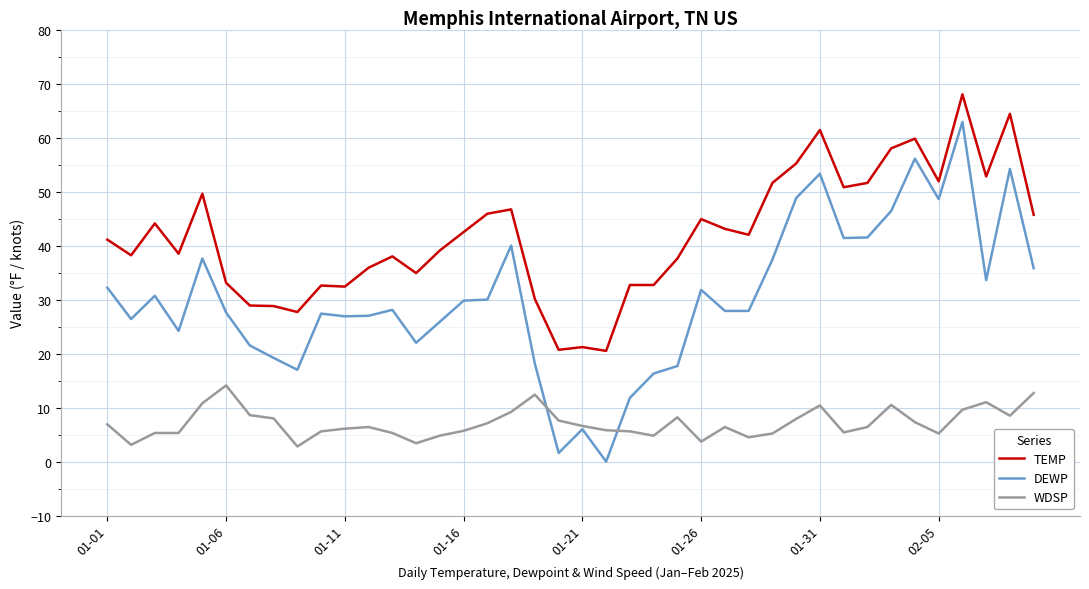

Which series has the largest total across all categories?

TEMP